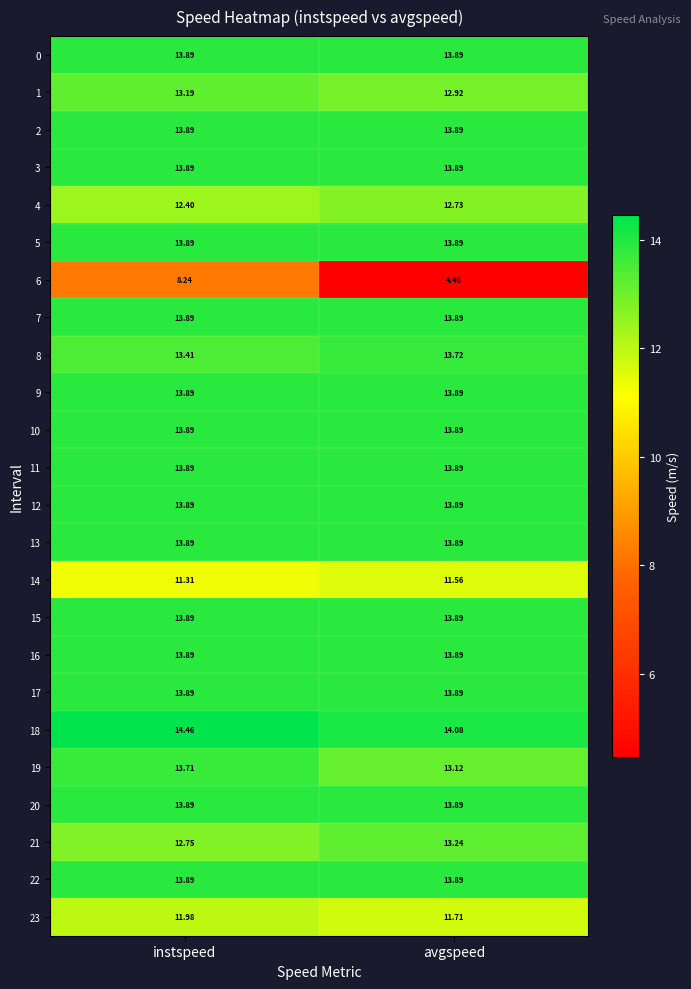

List the labels in order of 8 value, smallest first.

instspeed, avgspeed